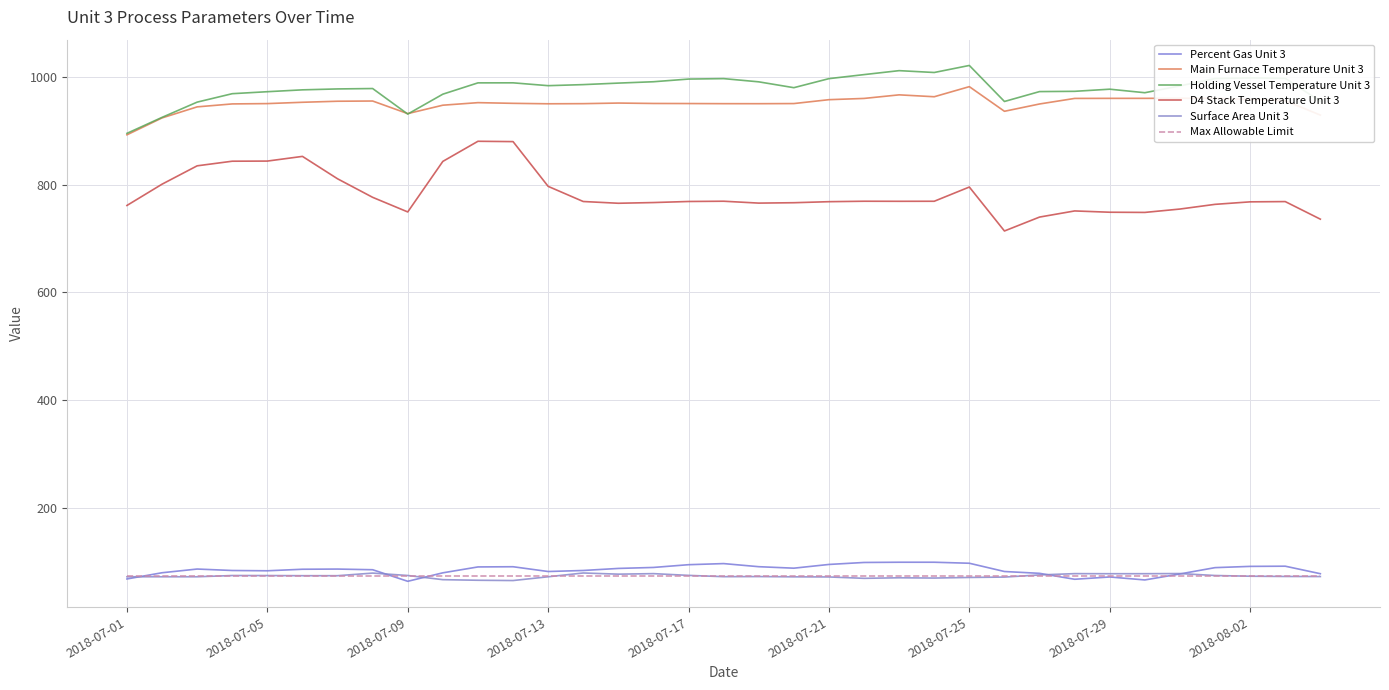

What is the difference between the maximum and minimum values in the Holding Vessel Temperature Unit 3 series?

125.9